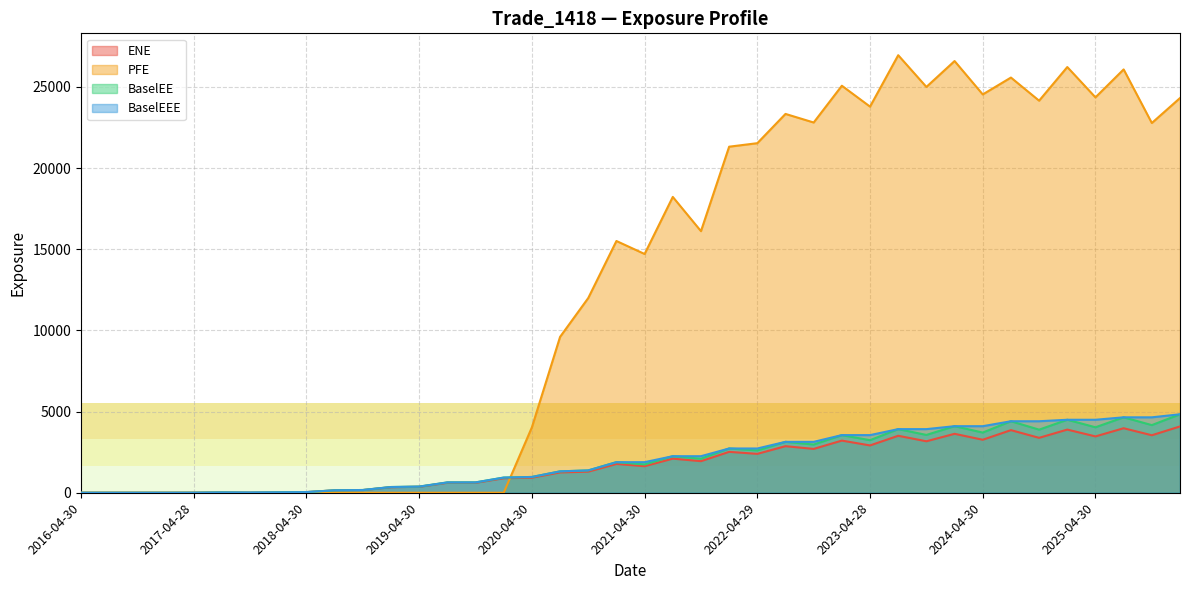

How many lines are shown in the chart?

4